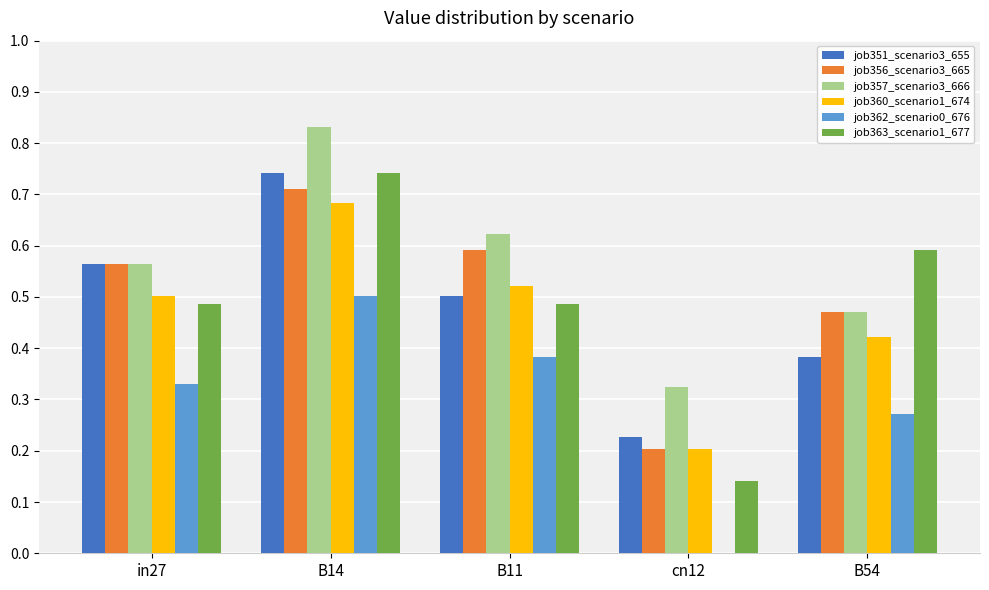

Count the number of categories in the chart.

5